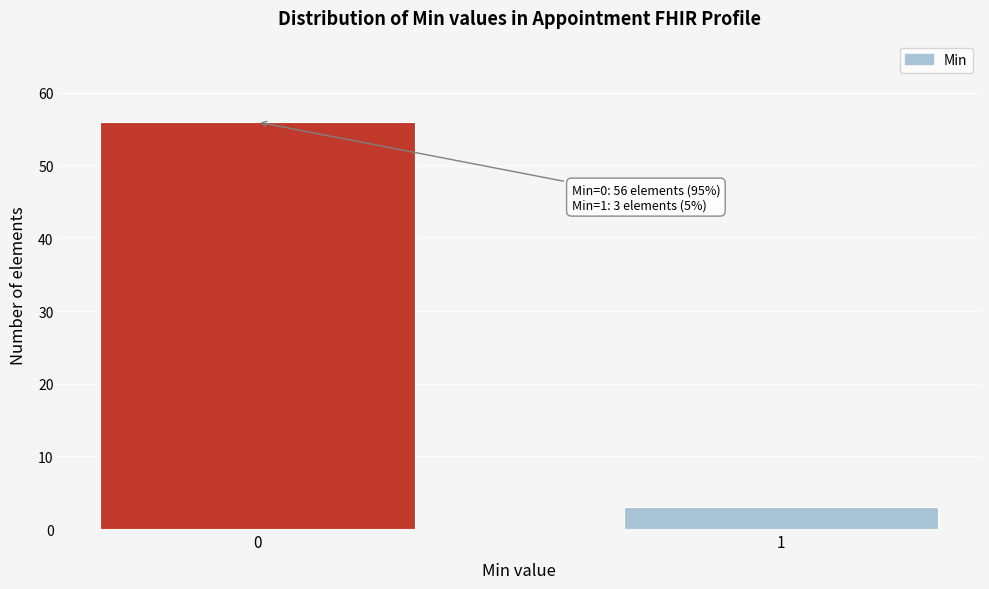

Reading right to left, extract all data points from this chart.

1=3	0=56